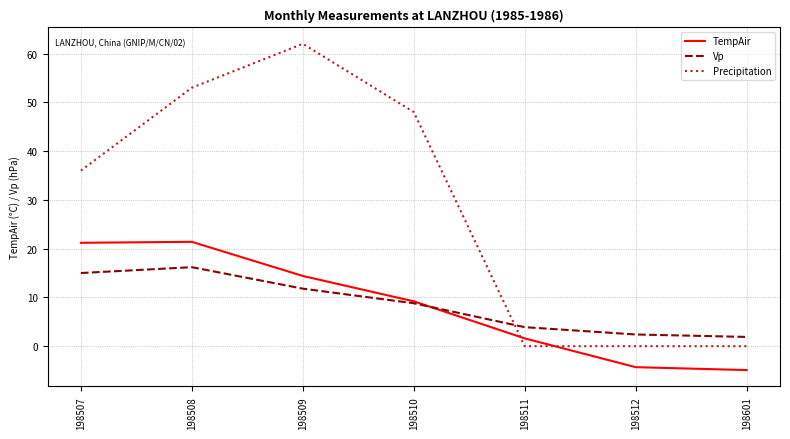

Which series has the largest range (max minus min)?

Precipitation